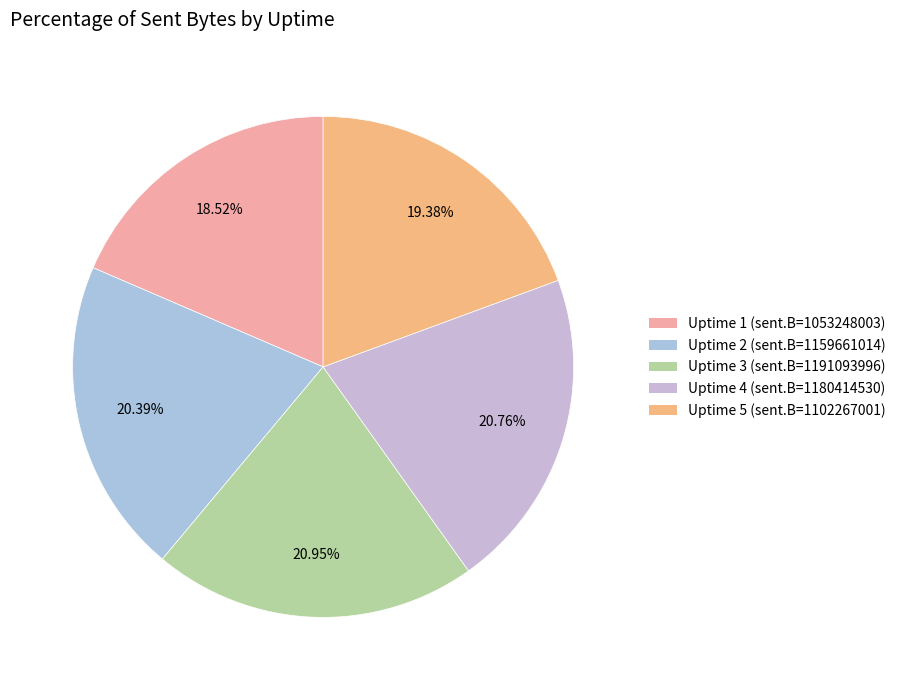

Which slice is the largest?

Uptime 3 (sent.B=1191093996)